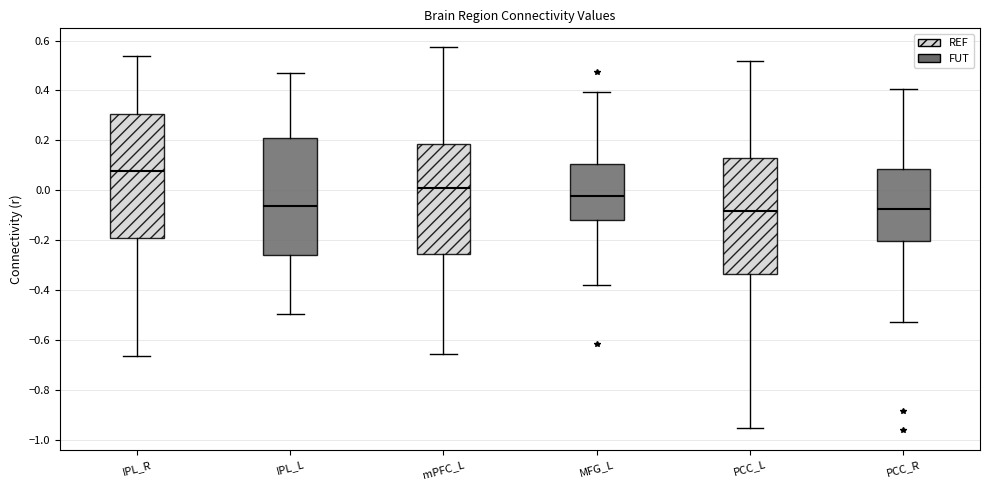

Reading left to right, read every box against the y-axis: the position of its median line, the range the box covers, and the ends of its whiskers. The values are not printed on the chart, so give them approximately, as read against the axis.

IPL_R: median 0.08, box -0.18 to 0.30, whiskers -0.66 to 0.54
IPL_L: median -0.06, box -0.26 to 0.20, whiskers -0.50 to 0.48
mPFC_L: median 0.00, box -0.26 to 0.18, whiskers -0.66 to 0.58
MFG_L: median -0.02, box -0.12 to 0.10, whiskers -0.38 to 0.40
PCC_L: median -0.08, box -0.34 to 0.14, whiskers -0.96 to 0.52
PCC_R: median -0.08, box -0.20 to 0.08, whiskers -0.52 to 0.40